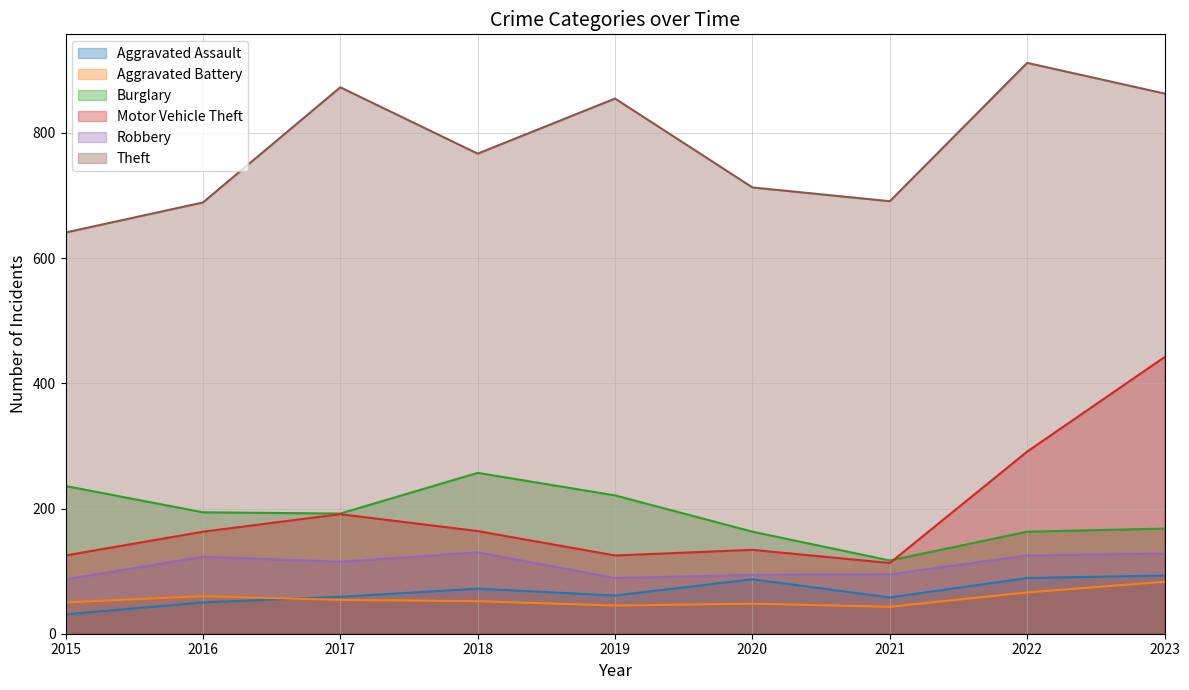

What is the minimum value for Aggravated Assault?

31